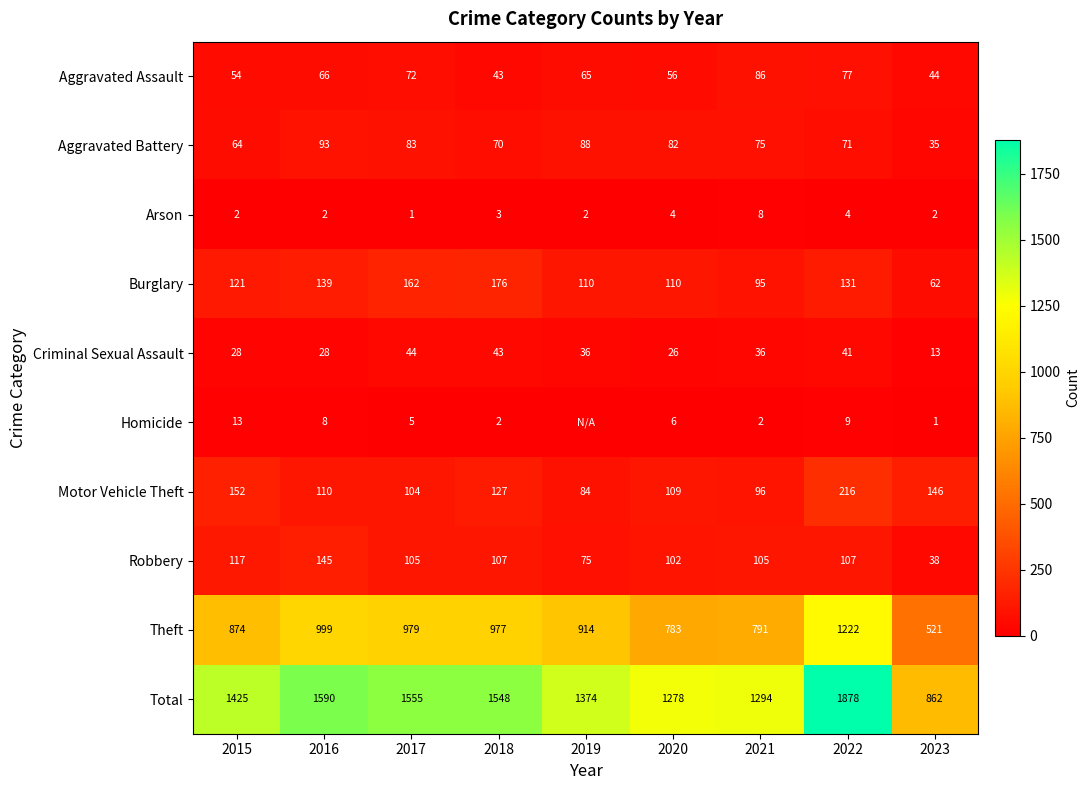

How many categories are shown in the chart?

9